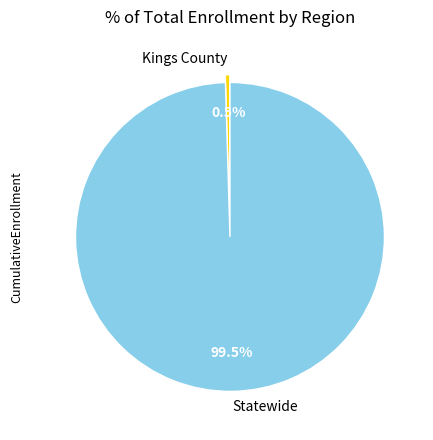

Is Kings County the majority of the pie?

No